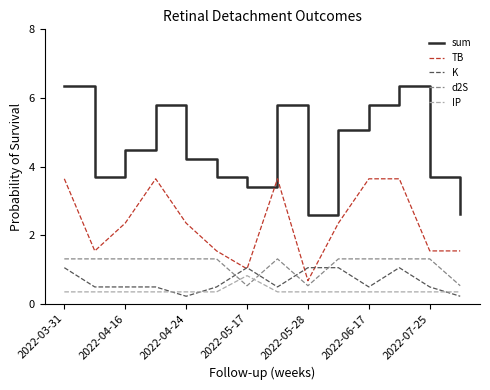

Which series has the largest total across all categories?

sum